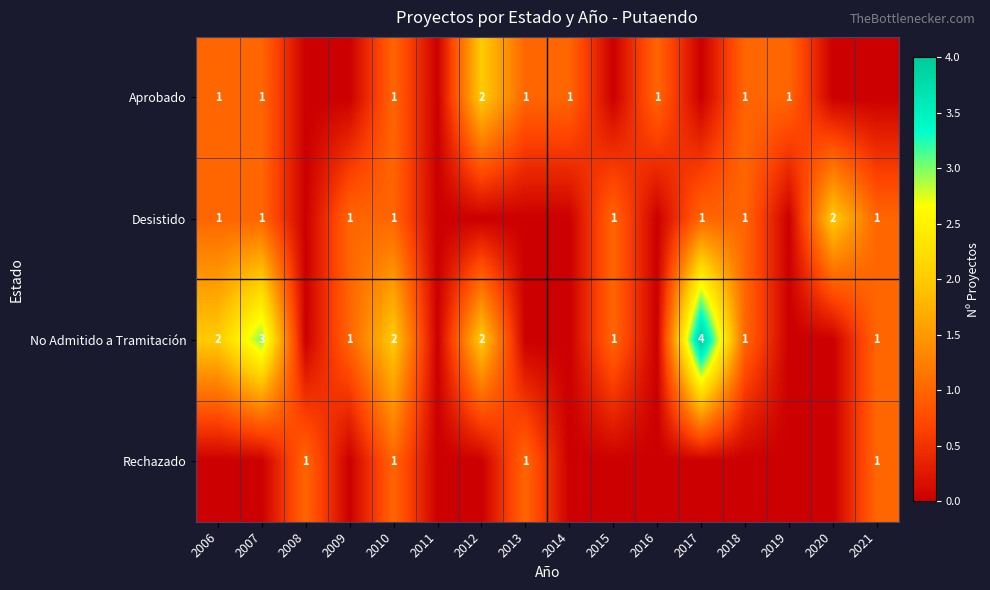

What is the total value across all series at 2012?

4